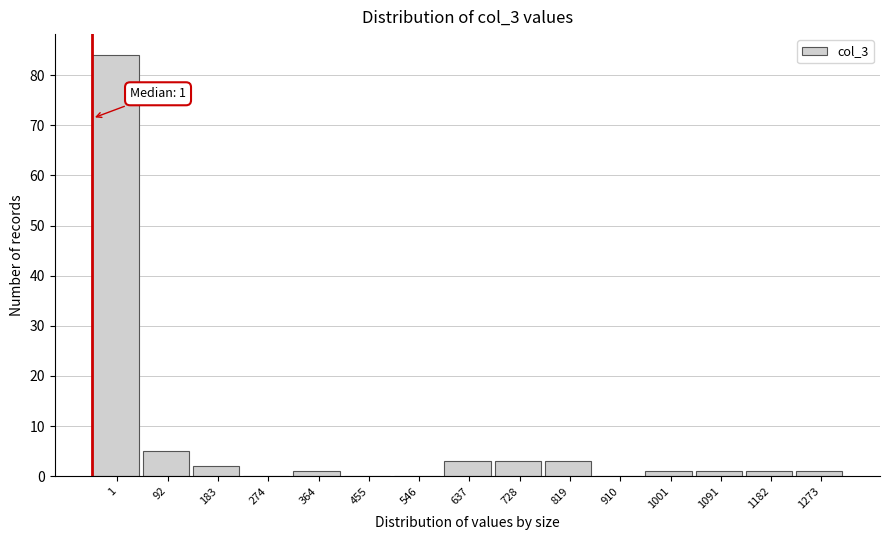

Reading left to right, transcribe all the data shown in this chart.

1=84	92=5	183=2	274=0	364=1	455=0	546=0	637=3	728=3	819=3	910=0	1001=1	1091=1	1182=1	1273=1